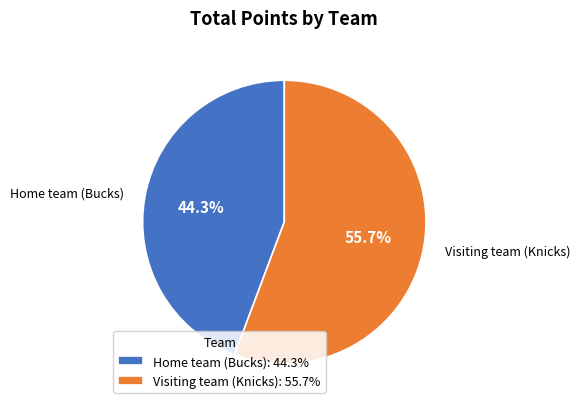

To the nearest percent, what percentage of the pie is Home team (Bucks)?

44%